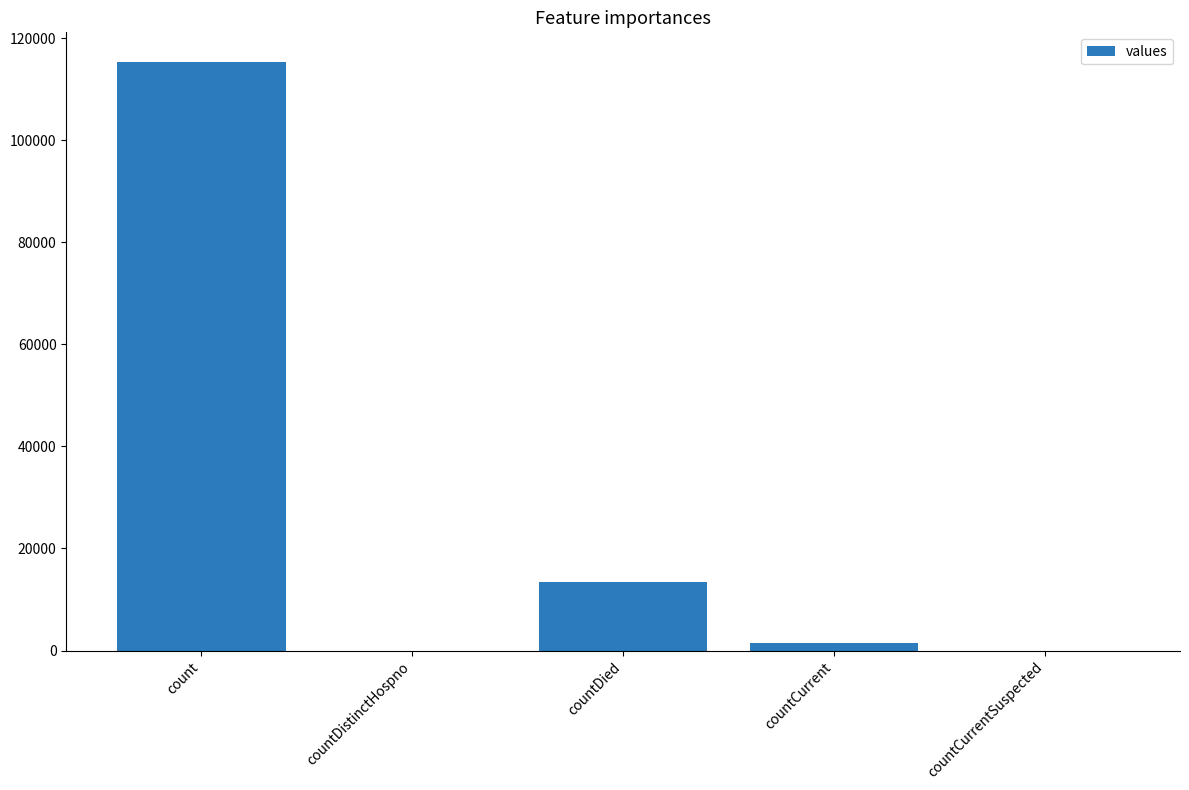

Is it true that the value at count is 115379?

True